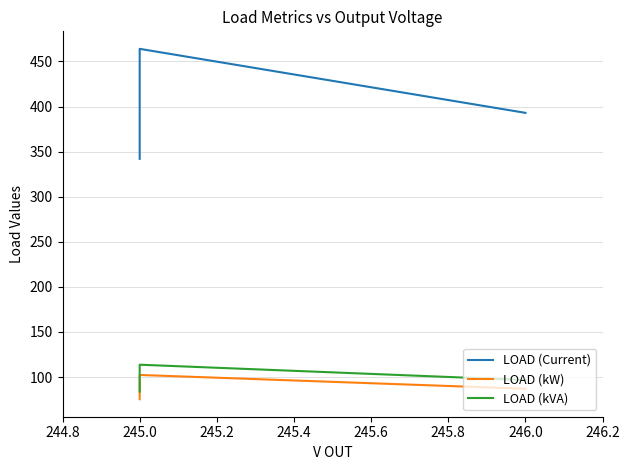

Which series has the widest spread of values?

LOAD (Current)